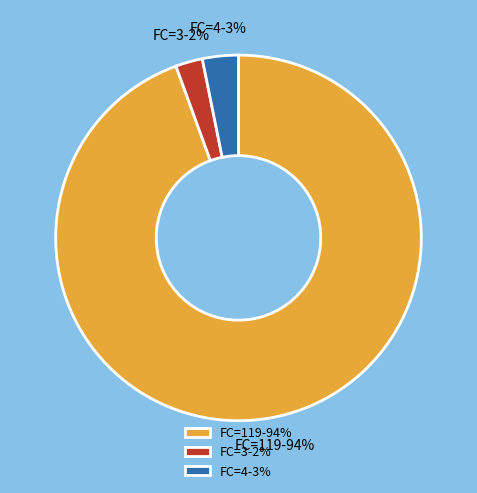

Does any single category account for the majority?

Yes